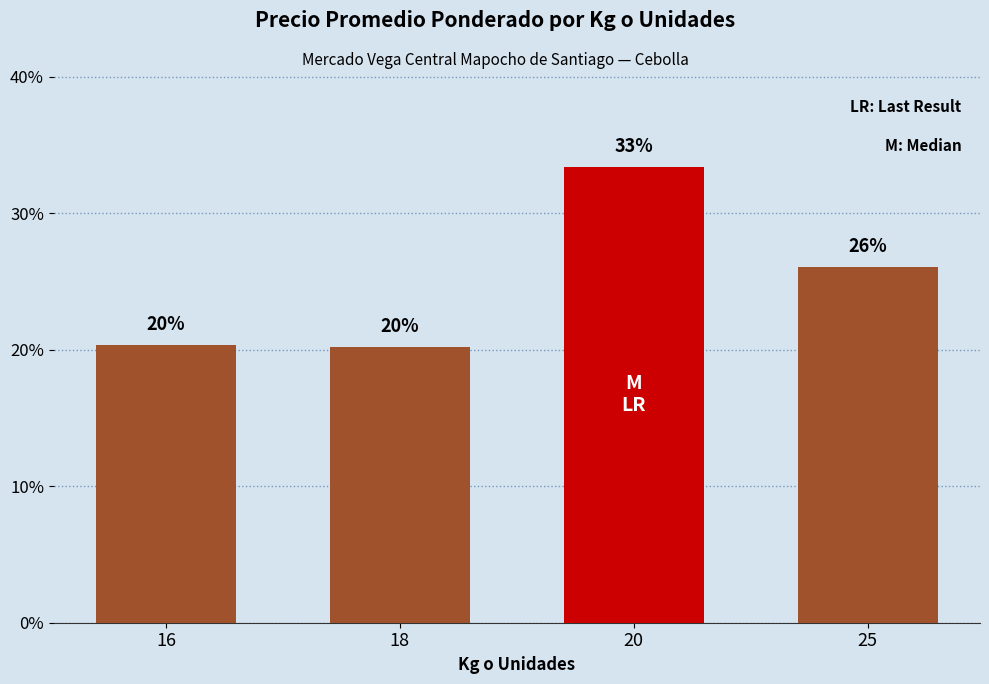

Is it true that the value at 20 is 13.6?

False